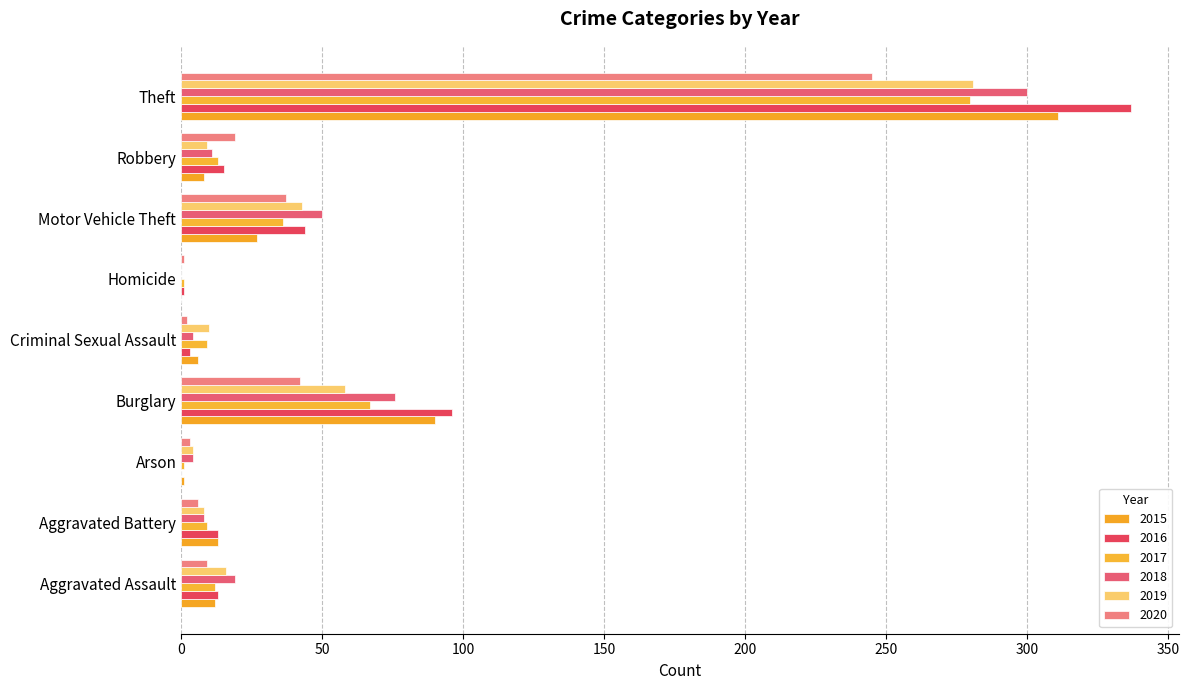

How many data points does each series have?

9